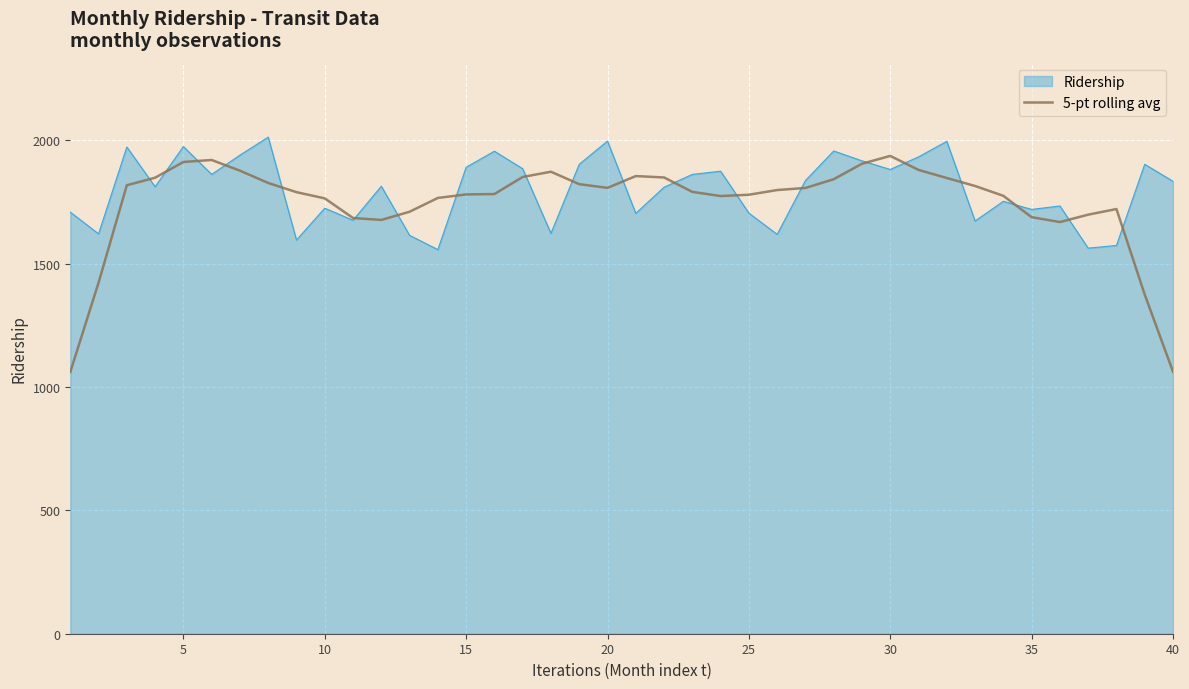

Which series has the largest range (max minus min)?

5-pt rolling avg